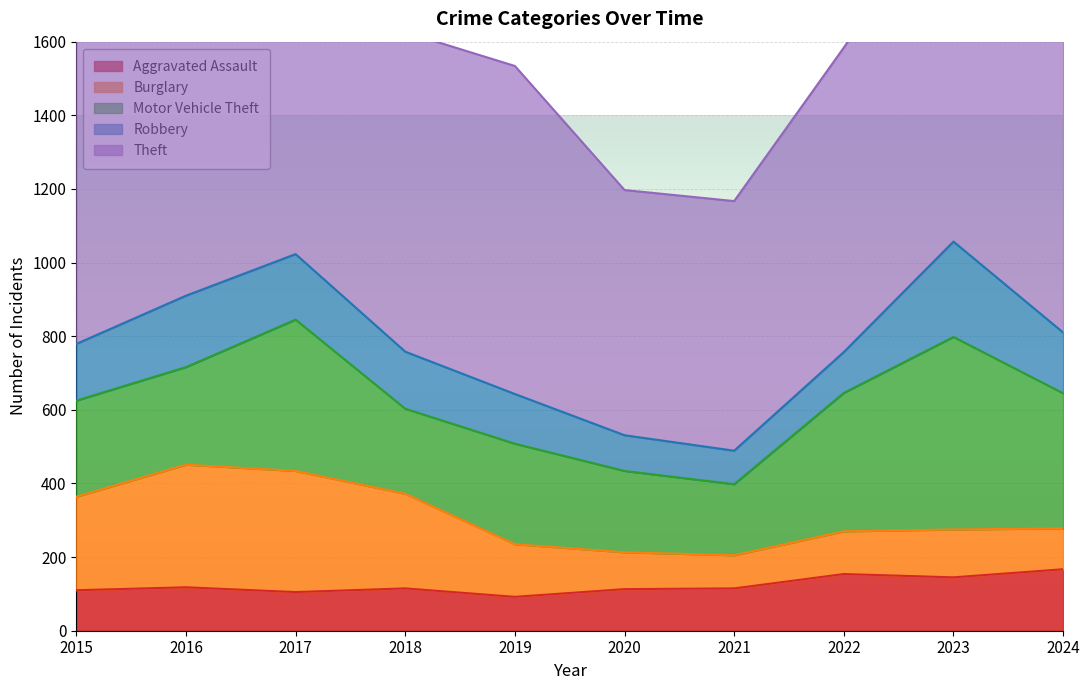

The Theft series shows 320 at 2022. True or false?

False